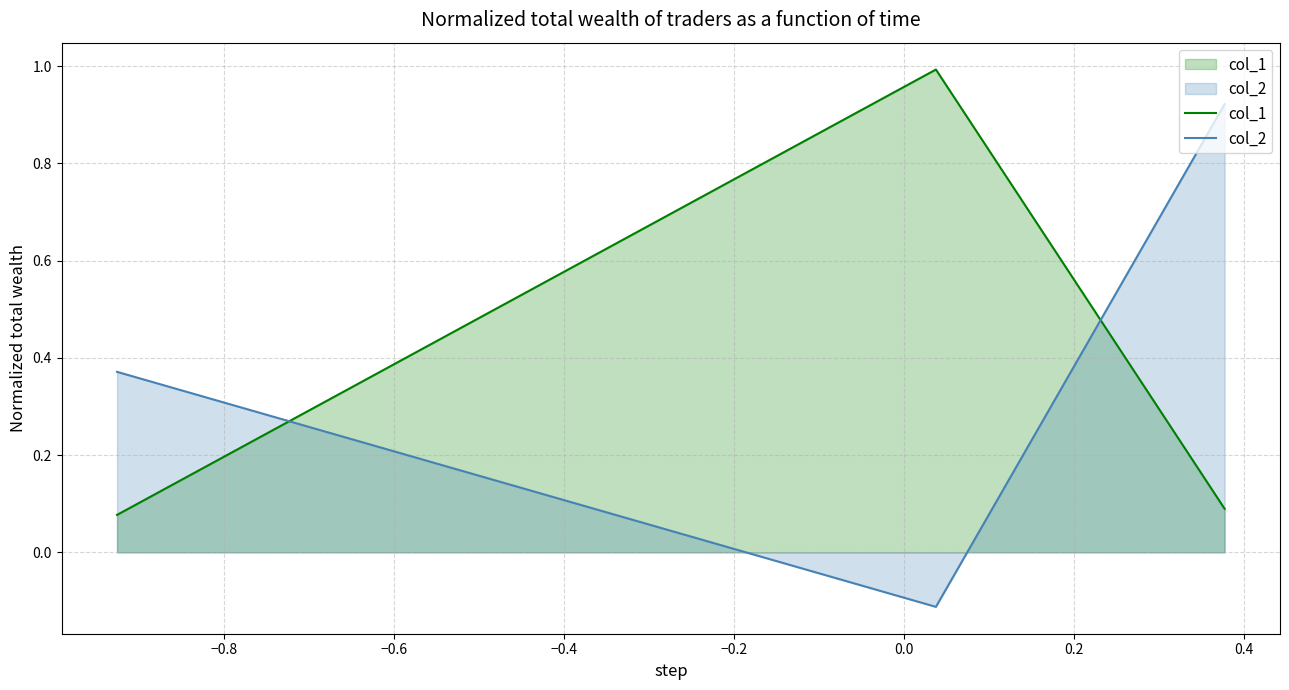

What is the maximum value shown in the chart?

1.0